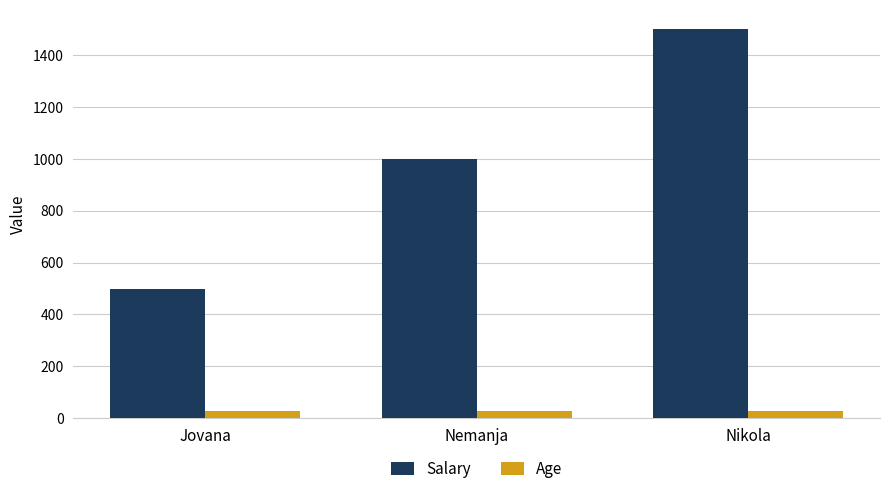

What is the highest value of the Salary series?

1500